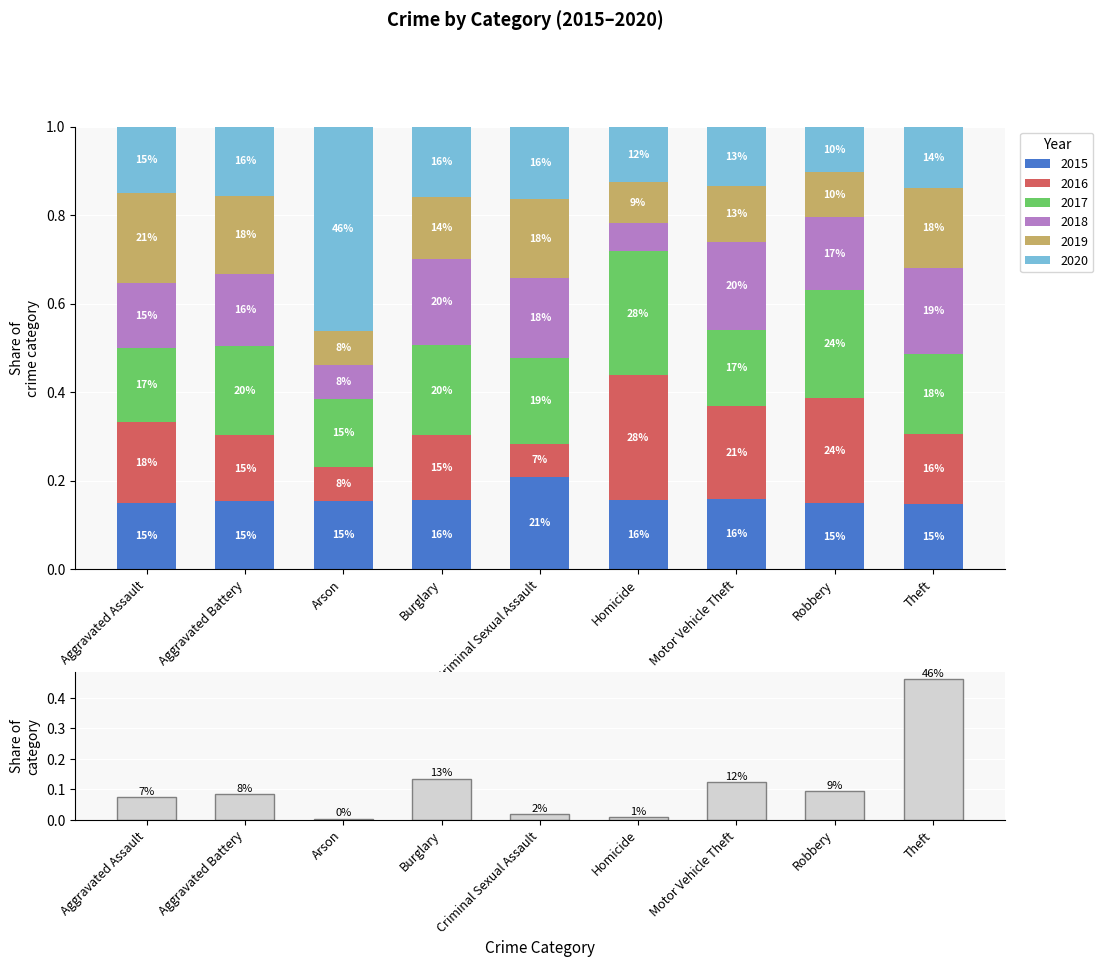

What is the difference between the maximum and minimum values?

0.5